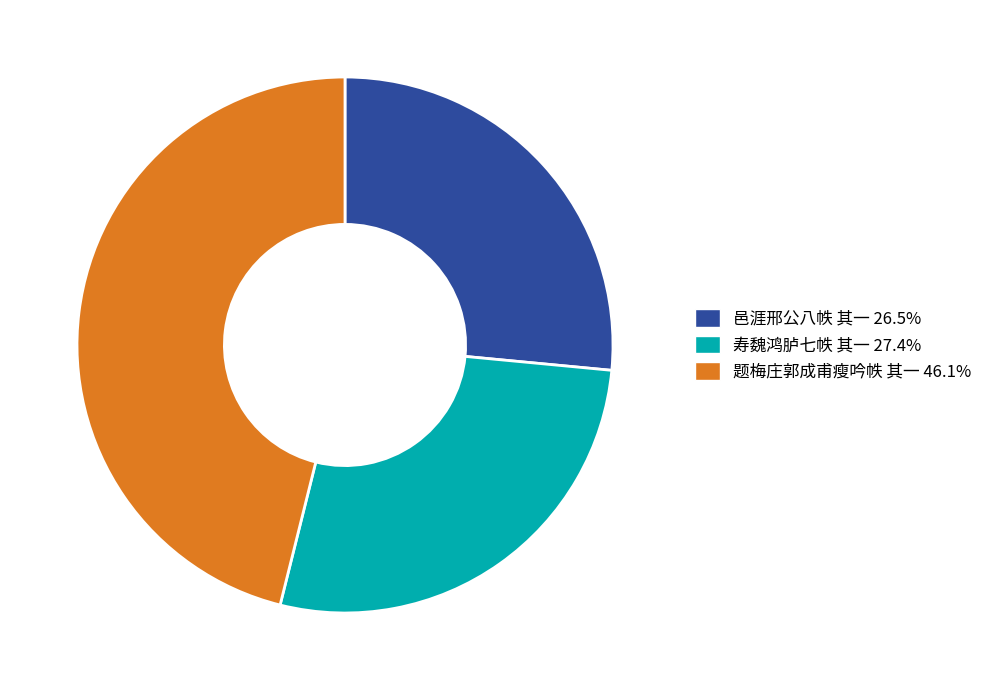

Does any single category account for the majority?

No